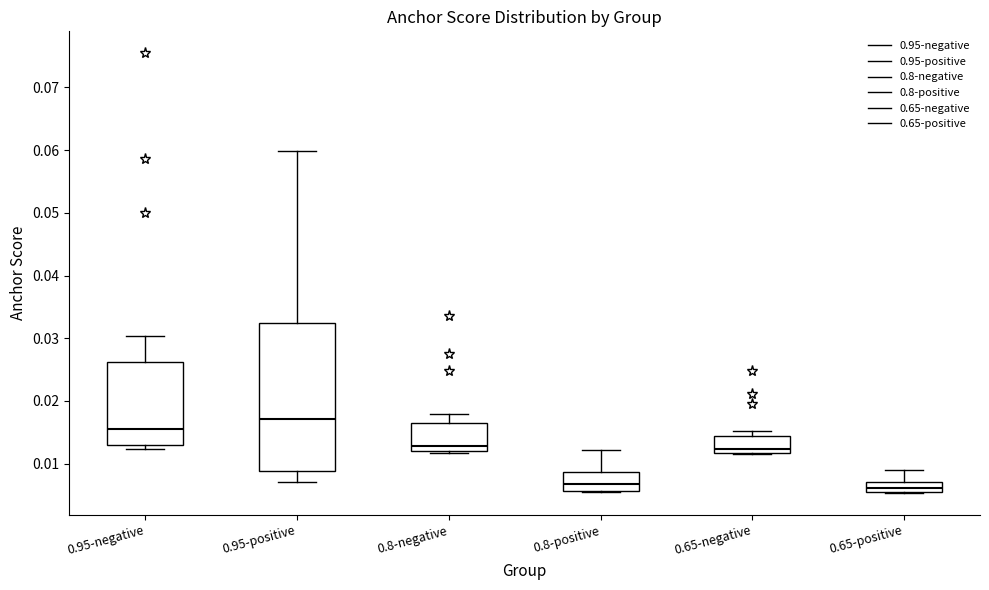

Reading left to right, read every box against the y-axis: the position of its median line, the range the box covers, and the ends of its whiskers. The values are not printed on the chart, so give them approximately, as read against the axis.

0.95-negative: median 0.016, box 0.013 to 0.026, whiskers 0.012 to 0.030
0.95-positive: median 0.017, box 0.009 to 0.032, whiskers 0.007 to 0.060
0.8-negative: median 0.013, box 0.012 to 0.017, whiskers 0.012 to 0.018
0.8-positive: median 0.007, box 0.006 to 0.009, whiskers 0.005 to 0.012
0.65-negative: median 0.012 (just above the box's lower edge), box 0.012 to 0.014, whiskers 0.012 to 0.015
0.65-positive: median 0.006, box 0.005 to 0.007, whiskers 0.005 to 0.009